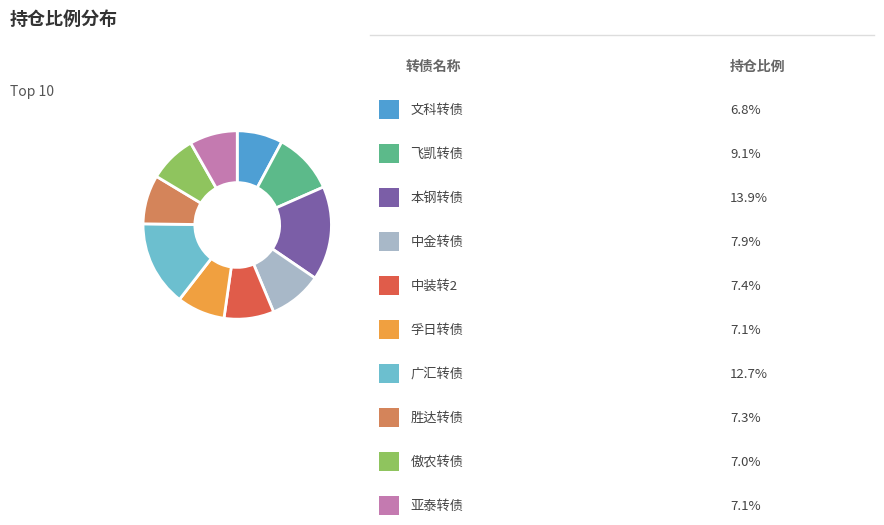

Is there a majority slice in this chart?

No